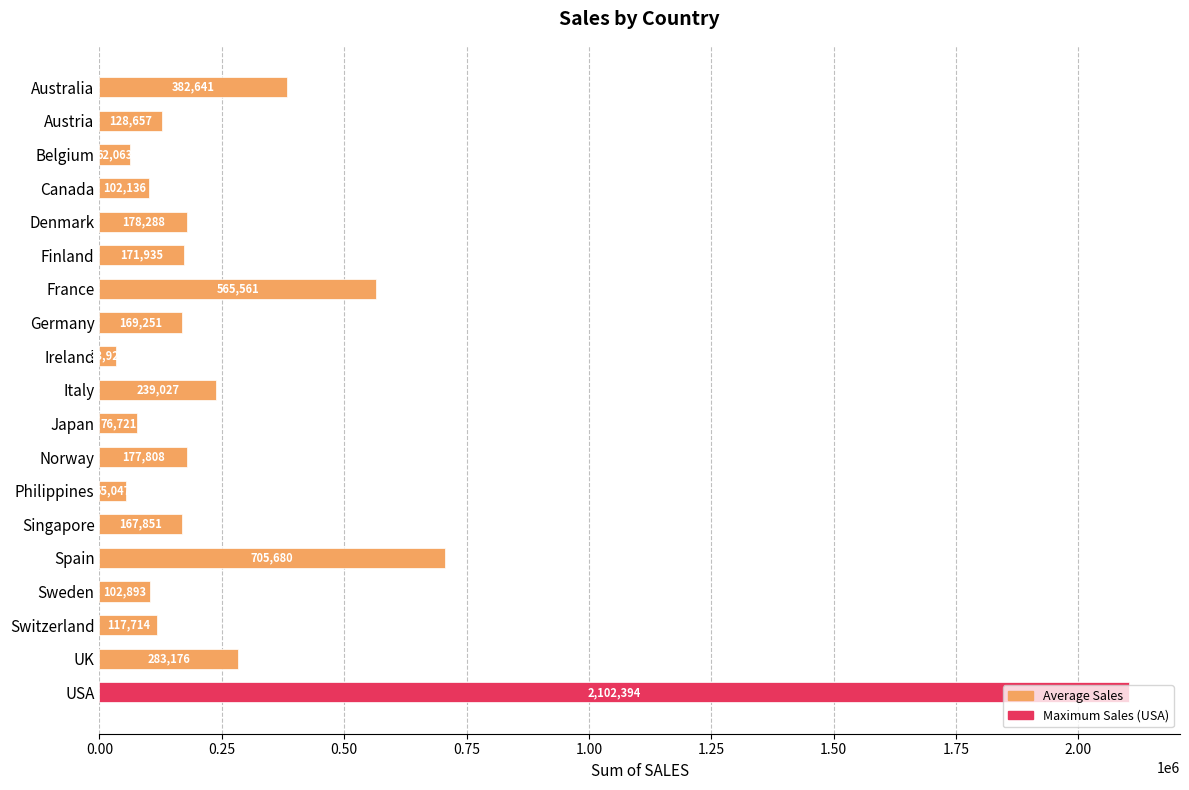

Count the number of data series in this chart.

1